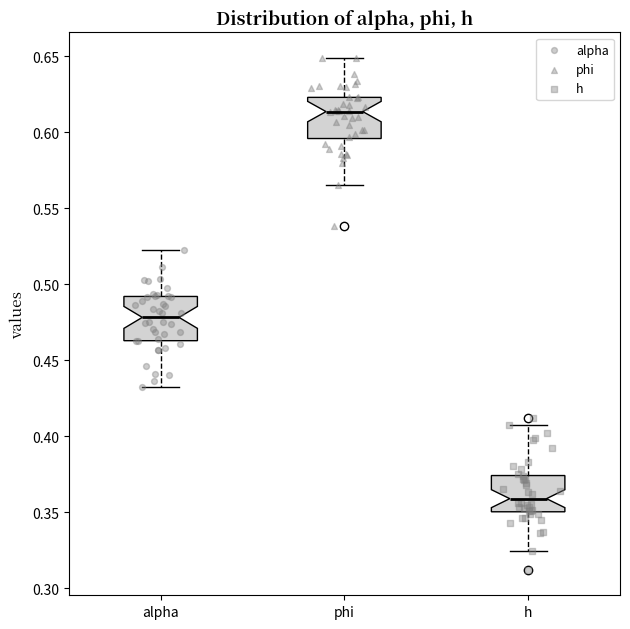

Where is the lower edge of the box for h on the y-axis? The values are not printed on the chart, so give them approximately, as read against the axis.

0.350